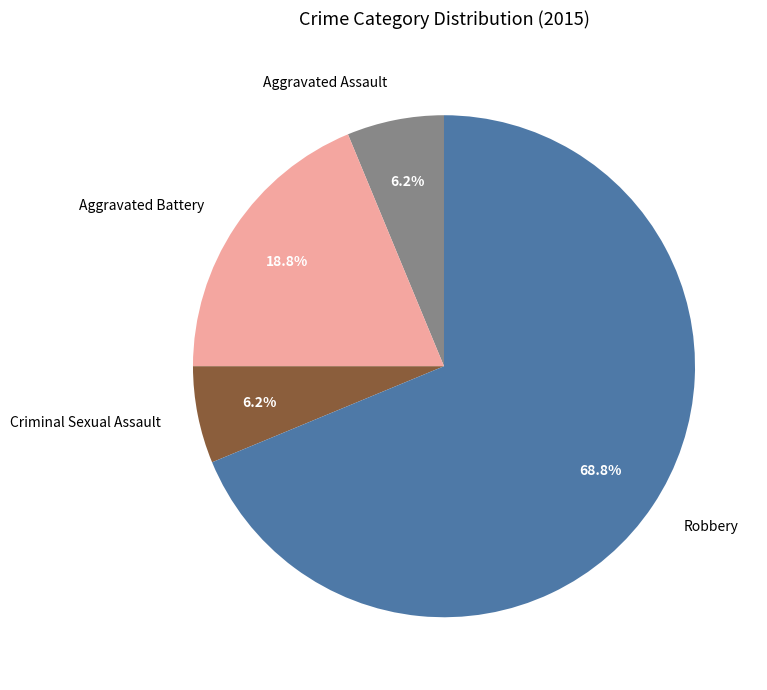

Approximately how many times larger is the value at Aggravated Battery compared to Criminal Sexual Assault?

3.0